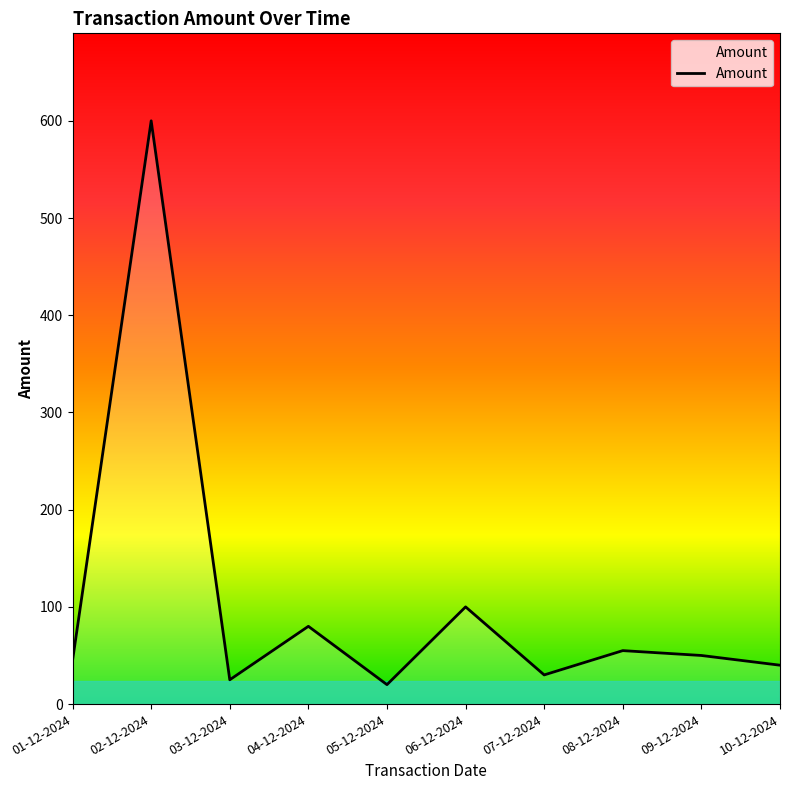

Approximately how many times larger is the value at 06-12-2024 compared to 02-12-2024?

0.2